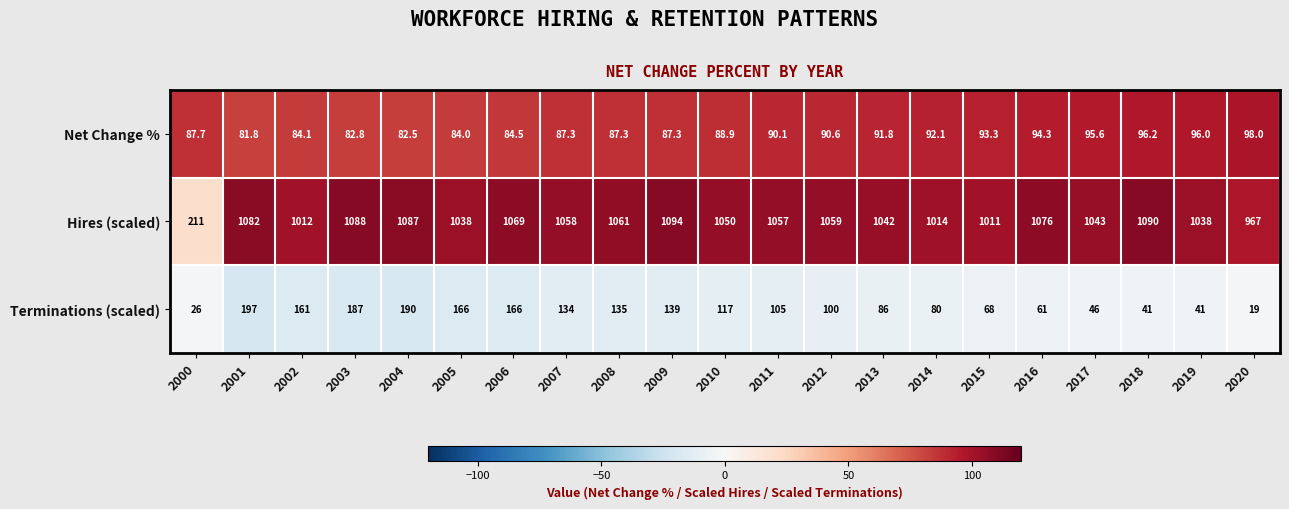

How many values in the Terminations (scaled) series are below 105?

10